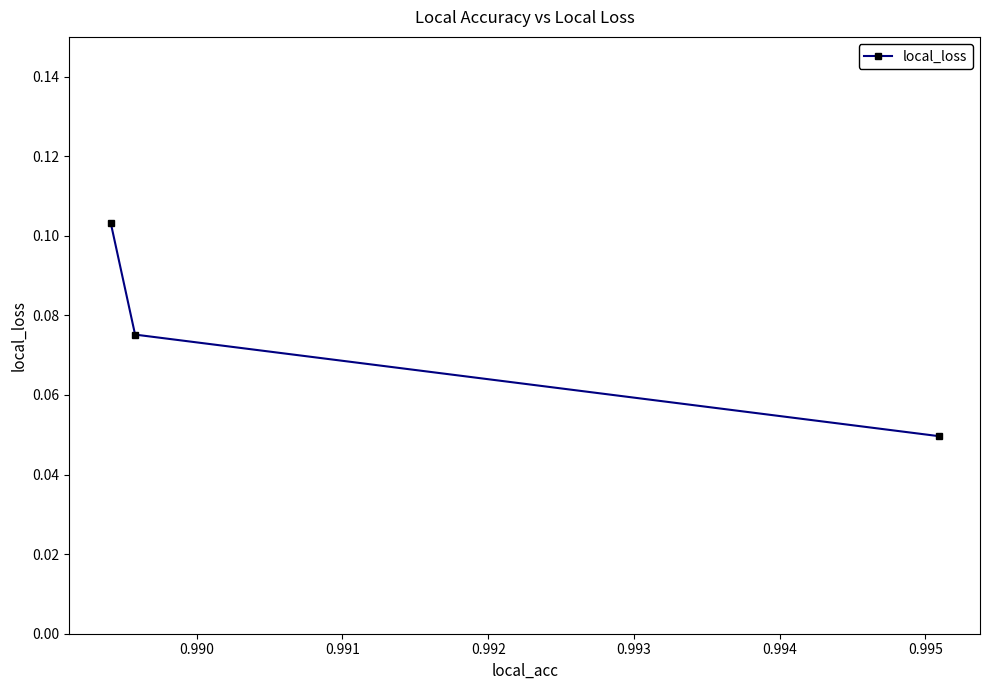

How many values are between 0 and 1?

3